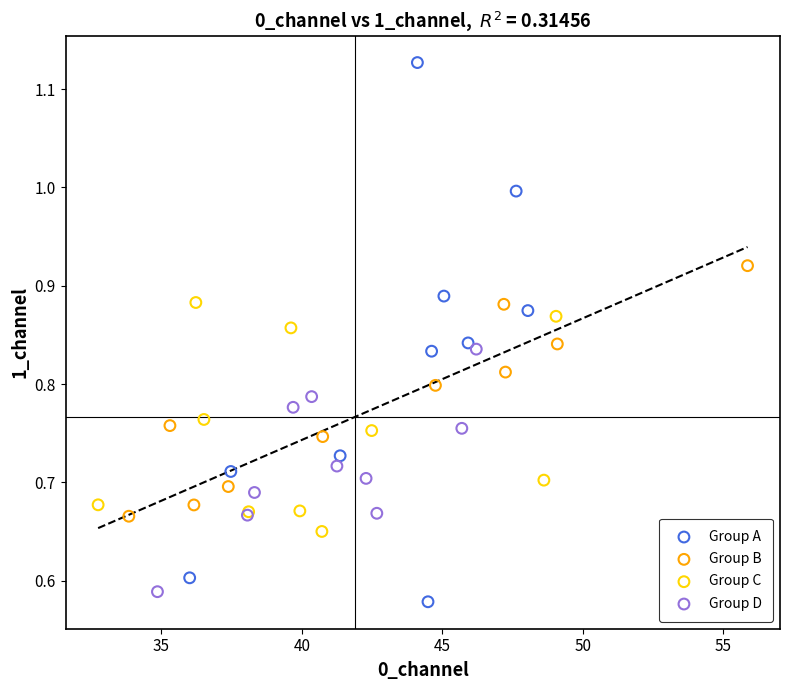

Which series has the widest spread of Y values?

Group A